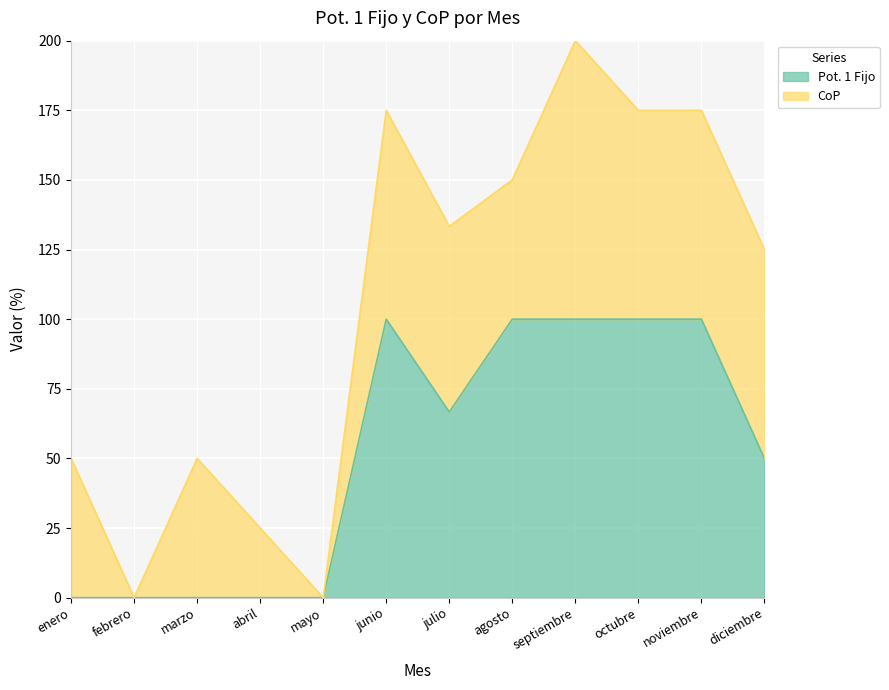

How many data points are above 66?

6